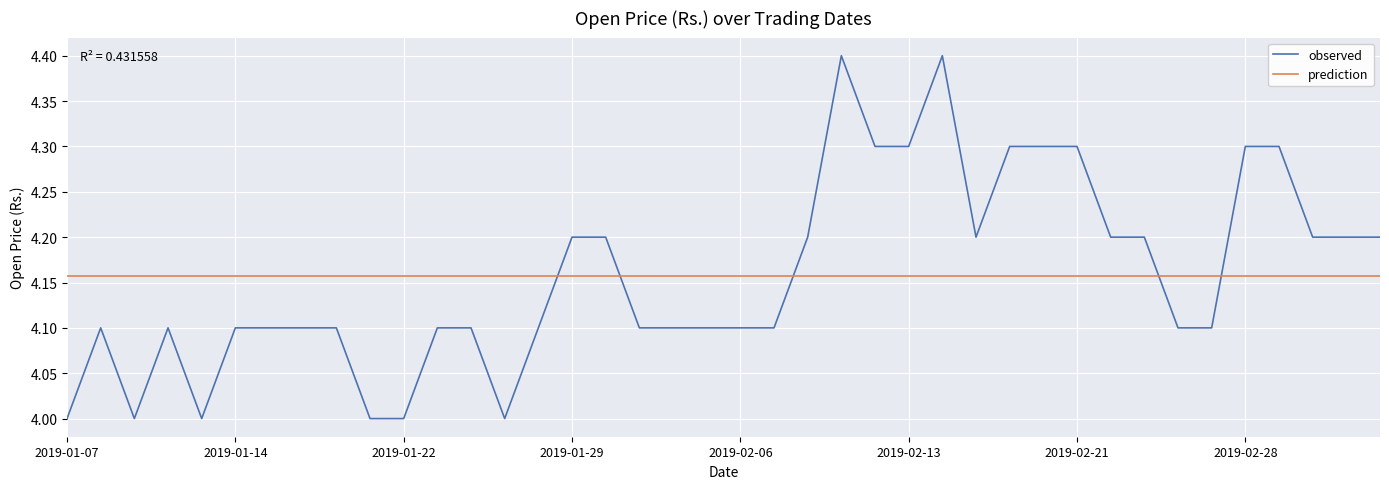

Does the chart display data point markers on the line(s)?

No